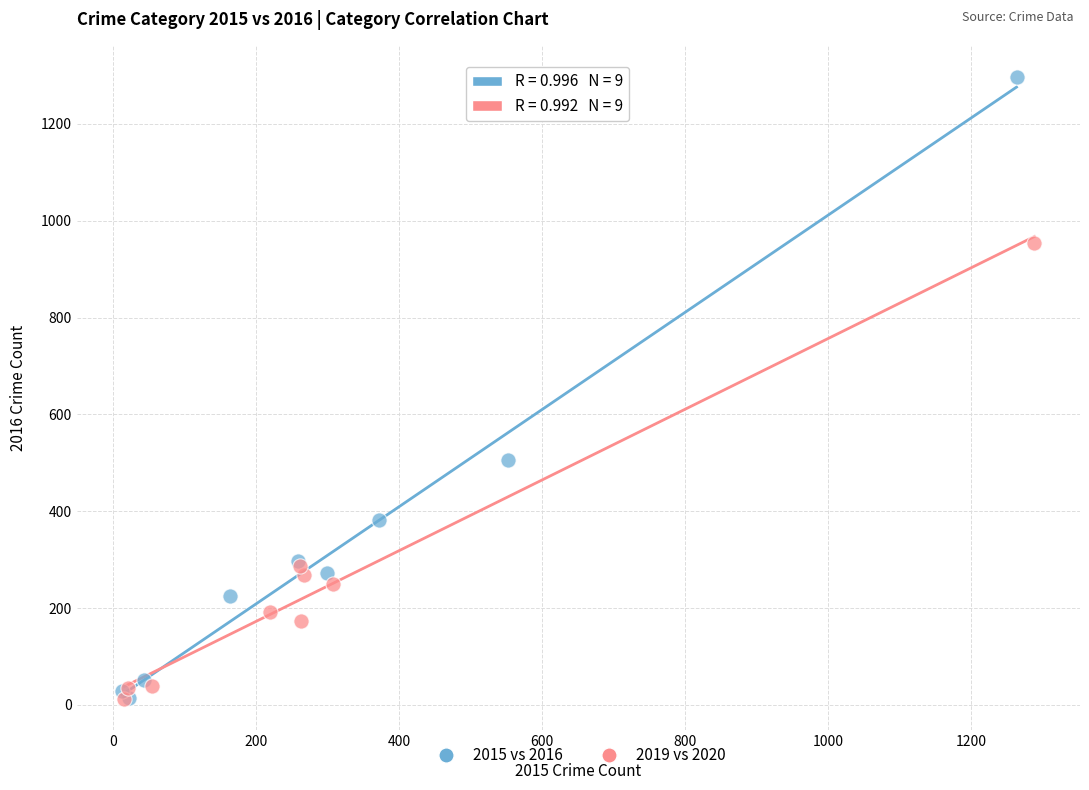

Which series has the widest spread of Y values?

2015 vs 2016